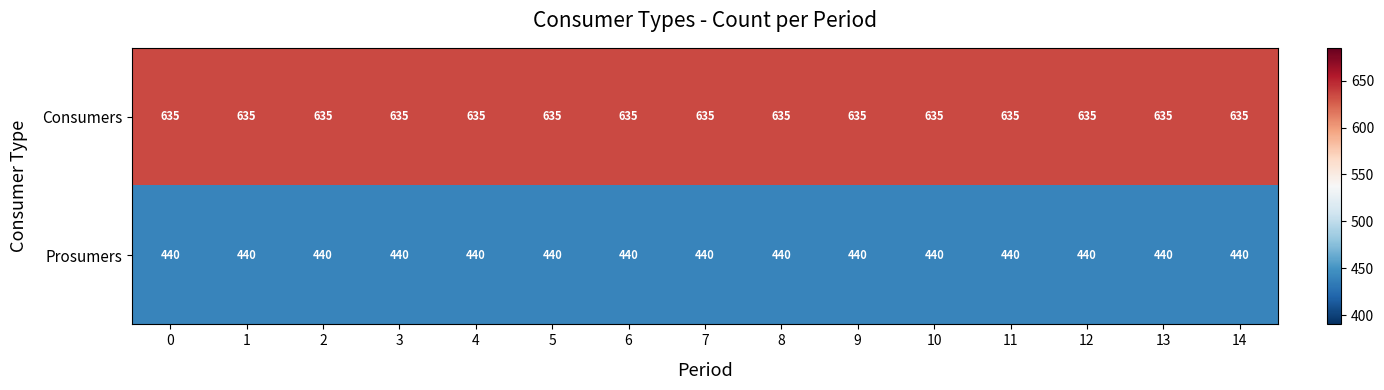

Count the number of categories in the chart.

15